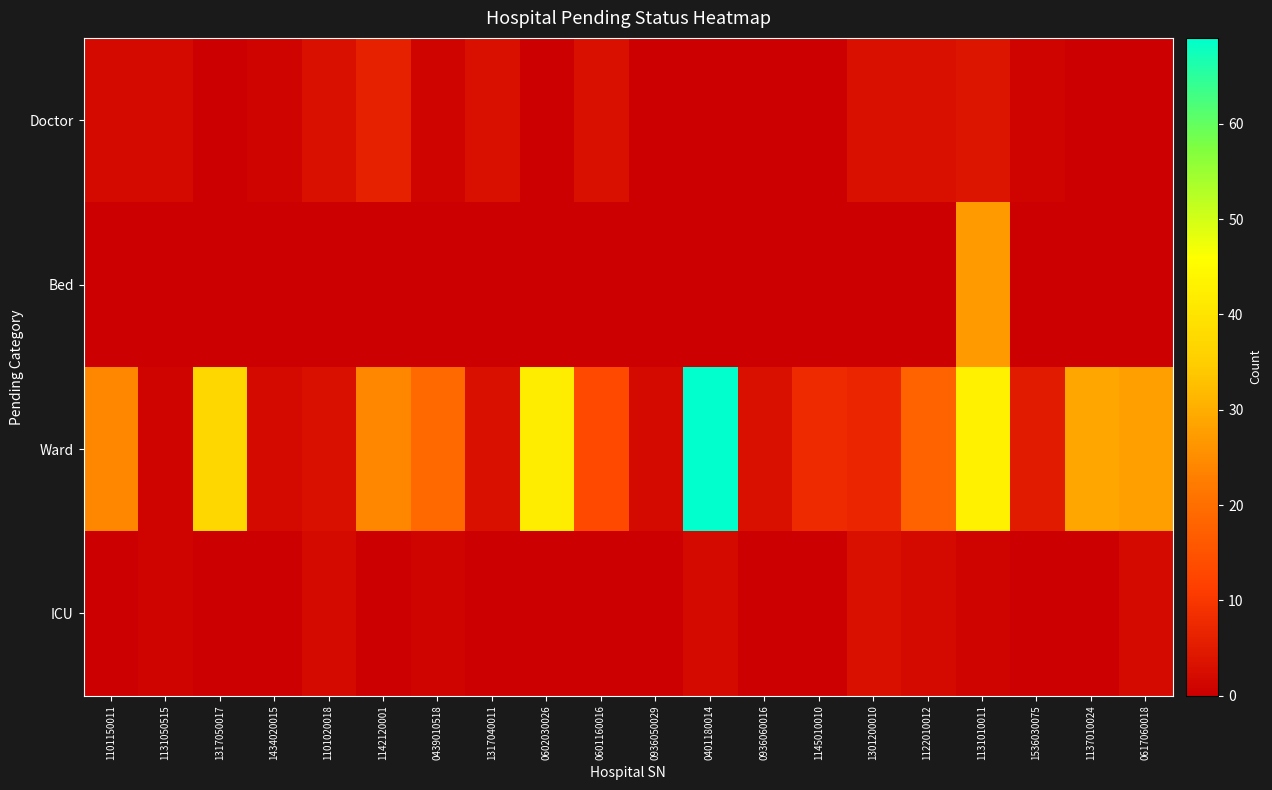

Which category has the lowest value across all series?

1317050017